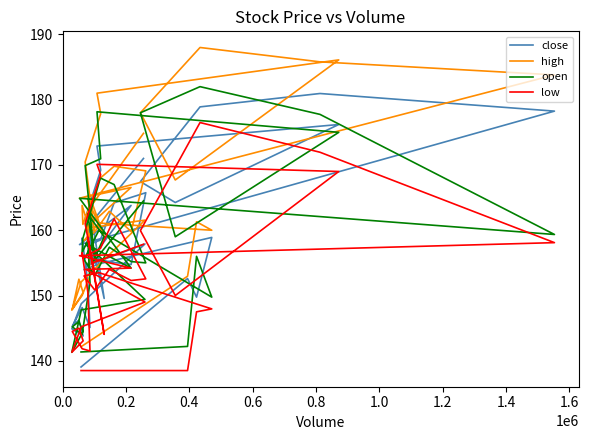

The open series shows 42.4 at 28. True or false?

False